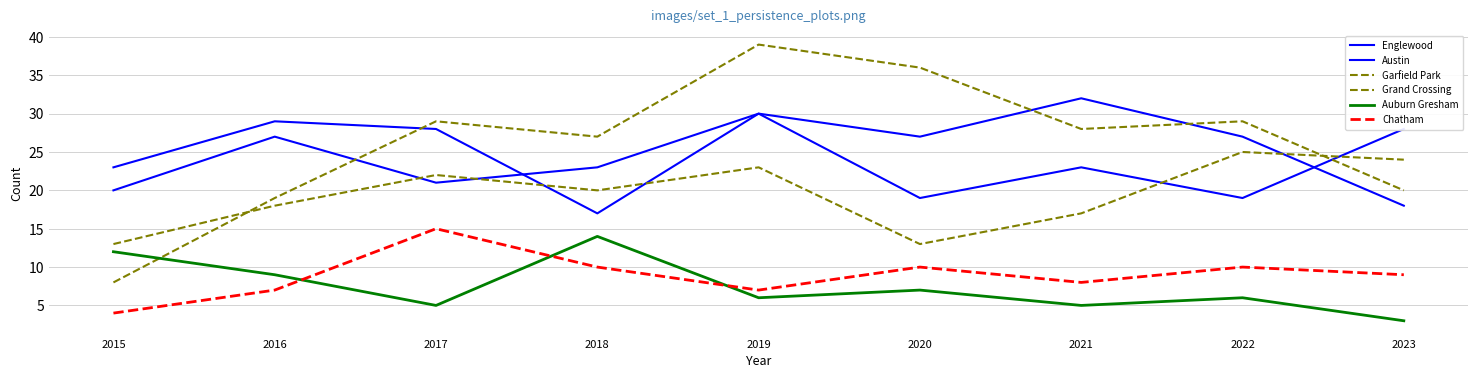

Reading left to right, what are all the values shown in this chart?

Englewood: 23	29	28	17	30	27	32	27	18
Austin: 20	27	21	23	30	19	23	19	28
Garfield Park: 8	19	29	27	39	36	28	29	20
Grand Crossing: 13	18	22	20	23	13	17	25	24
Auburn Gresham: 12	9	5	14	6	7	5	6	3
Chatham: 4	7	15	10	7	10	8	10	9